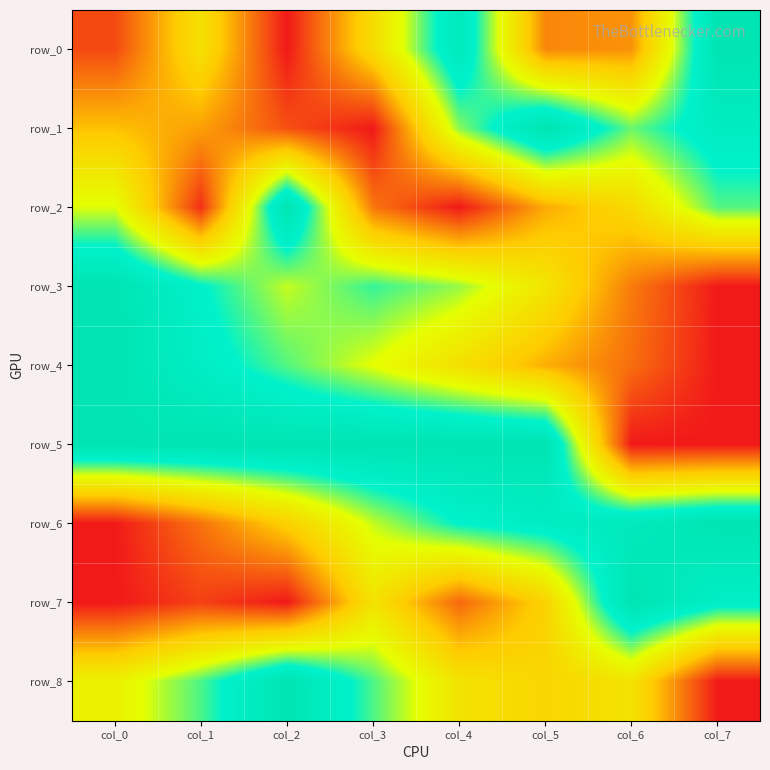

What is the maximum value shown in the chart?

1.0